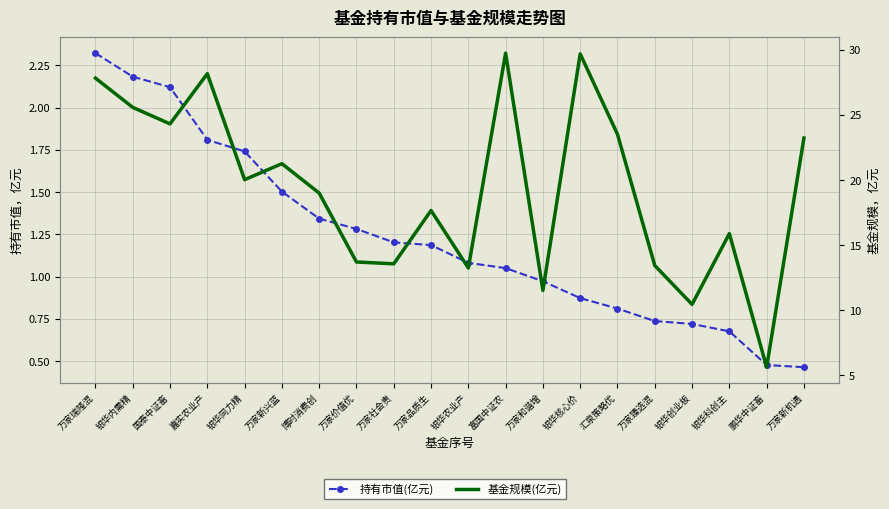

What position from the left is 万家瑞隆混?

1